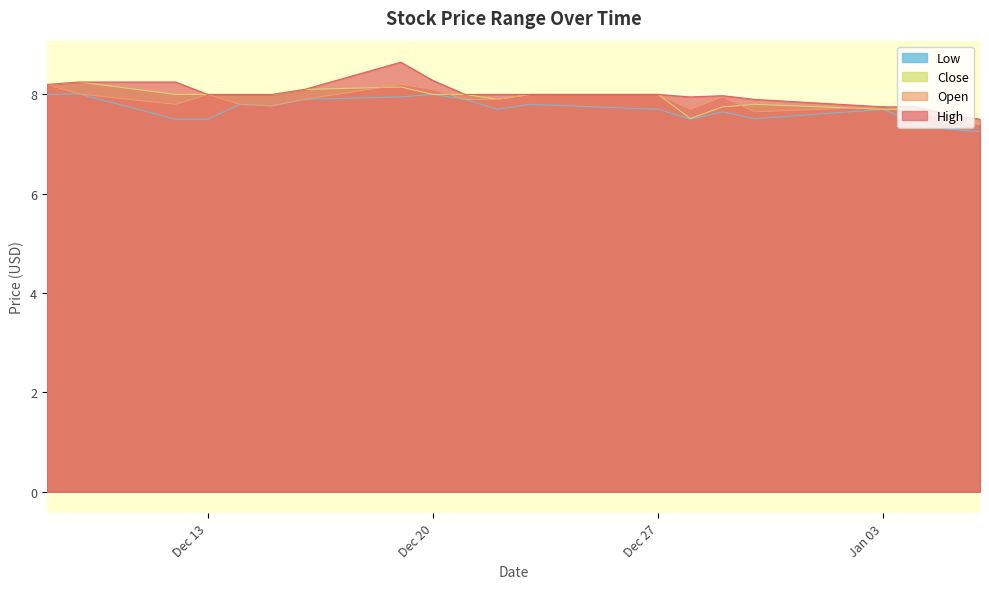

Is it true that High equals 11.9 at 2023-01-05?

False